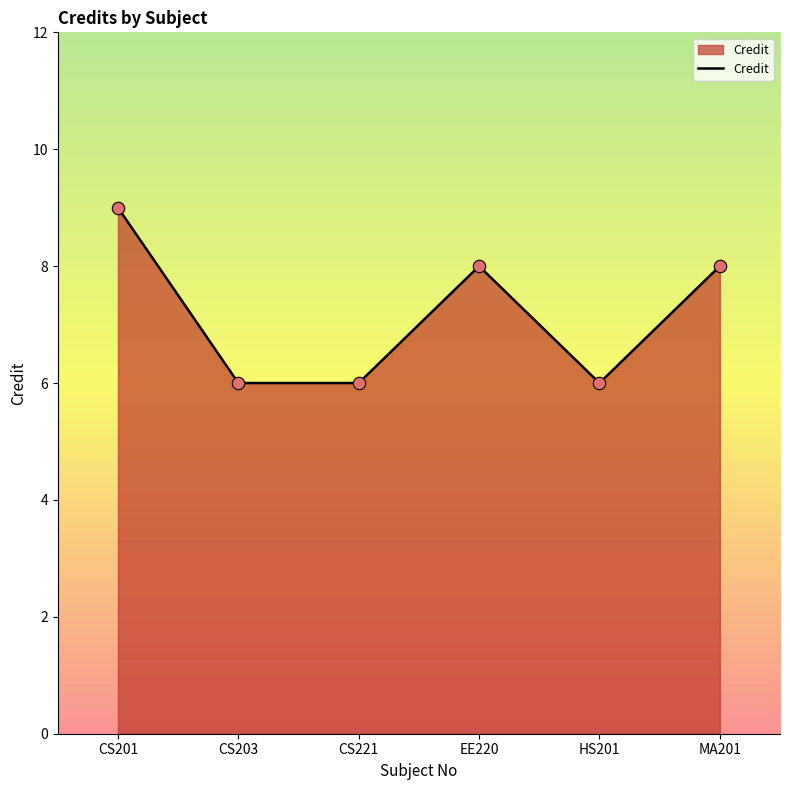

What is the ratio of the value at EE220 to the value at CS201?

0.9